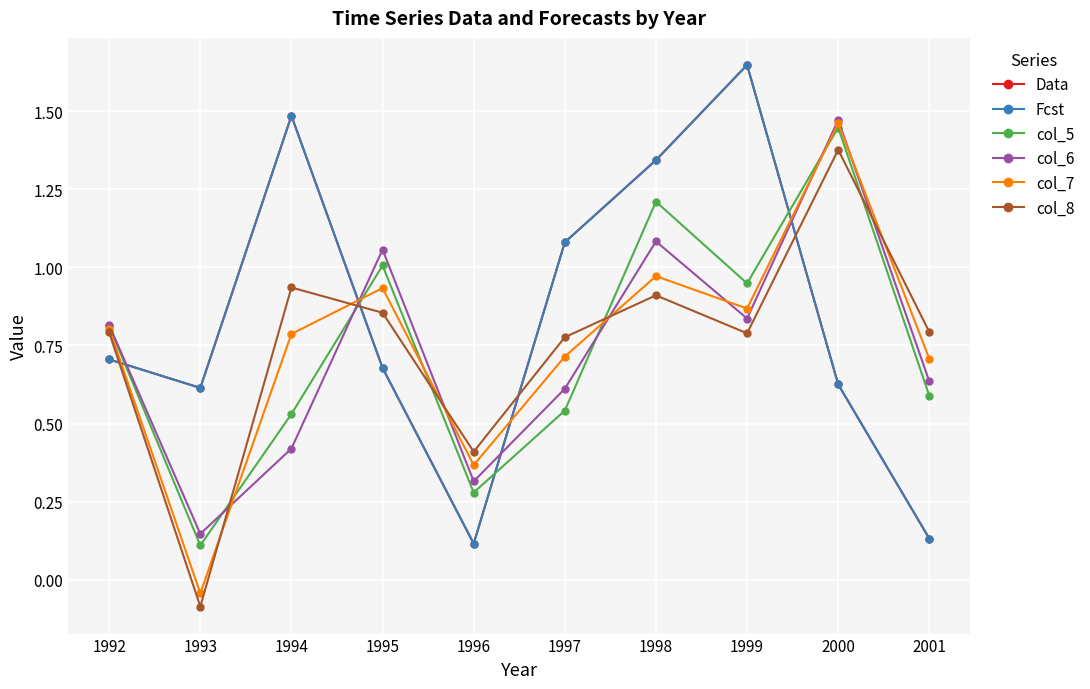

True or false: col_6 has a value of 0.5 at 1995.

False